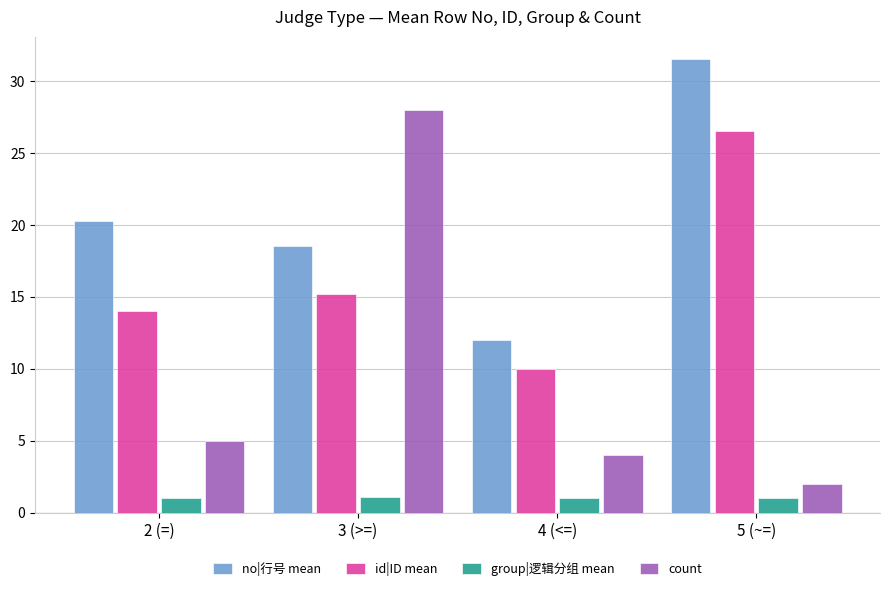

How many values in the id|ID mean series exceed 15?

2